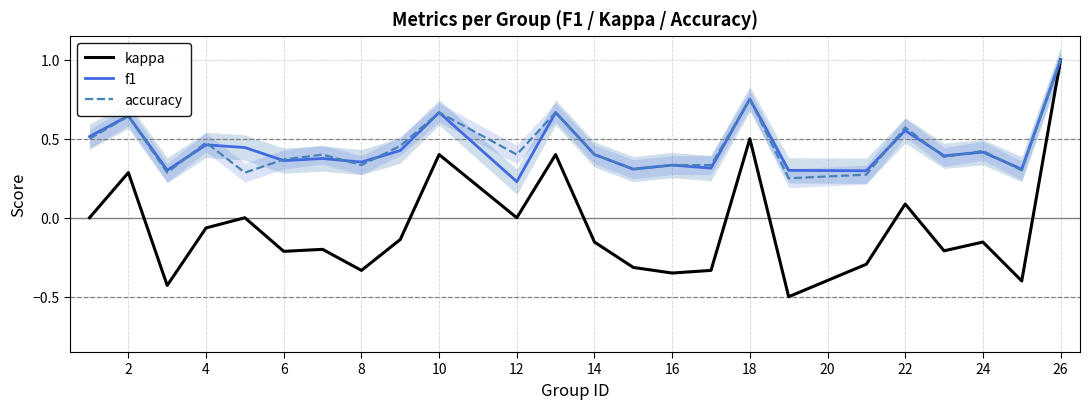

True or false: f1 has more than 1 points higher than both neighbors.

True